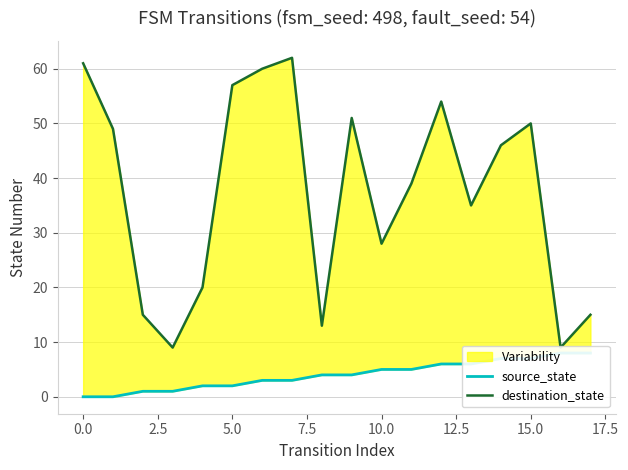

The value of source_state at 12 is 6. True or false?

True